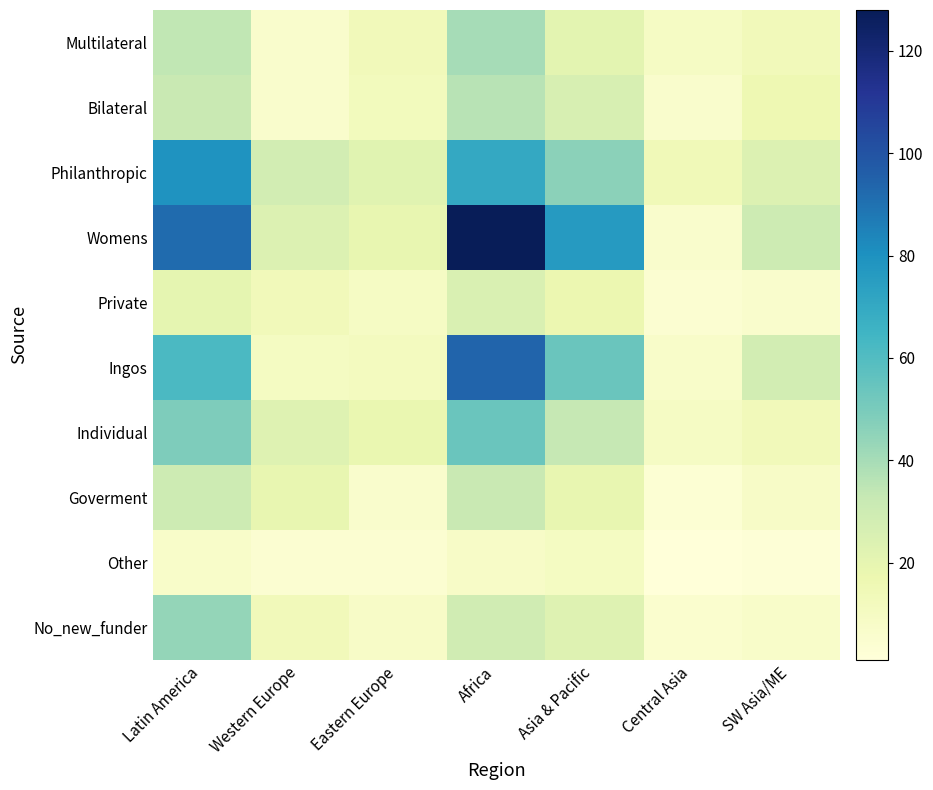

How many categories are shown in the chart?

7